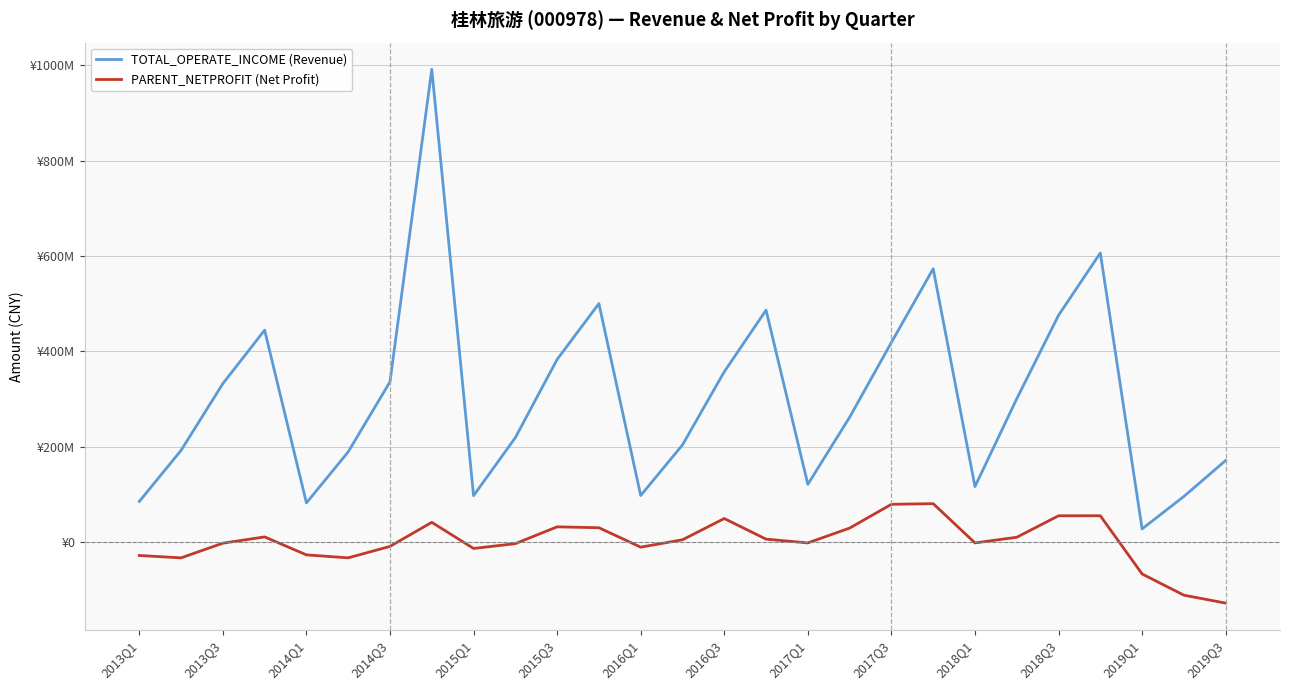

What are all the series names shown in the legend?

TOTAL_OPERATE_INCOME (Revenue), PARENT_NETPROFIT (Net Profit)